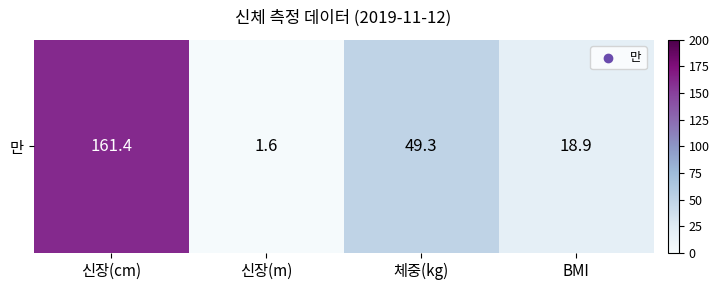

List the labels in order of value, largest first.

신장(cm), 체중(kg), BMI, 신장(m)